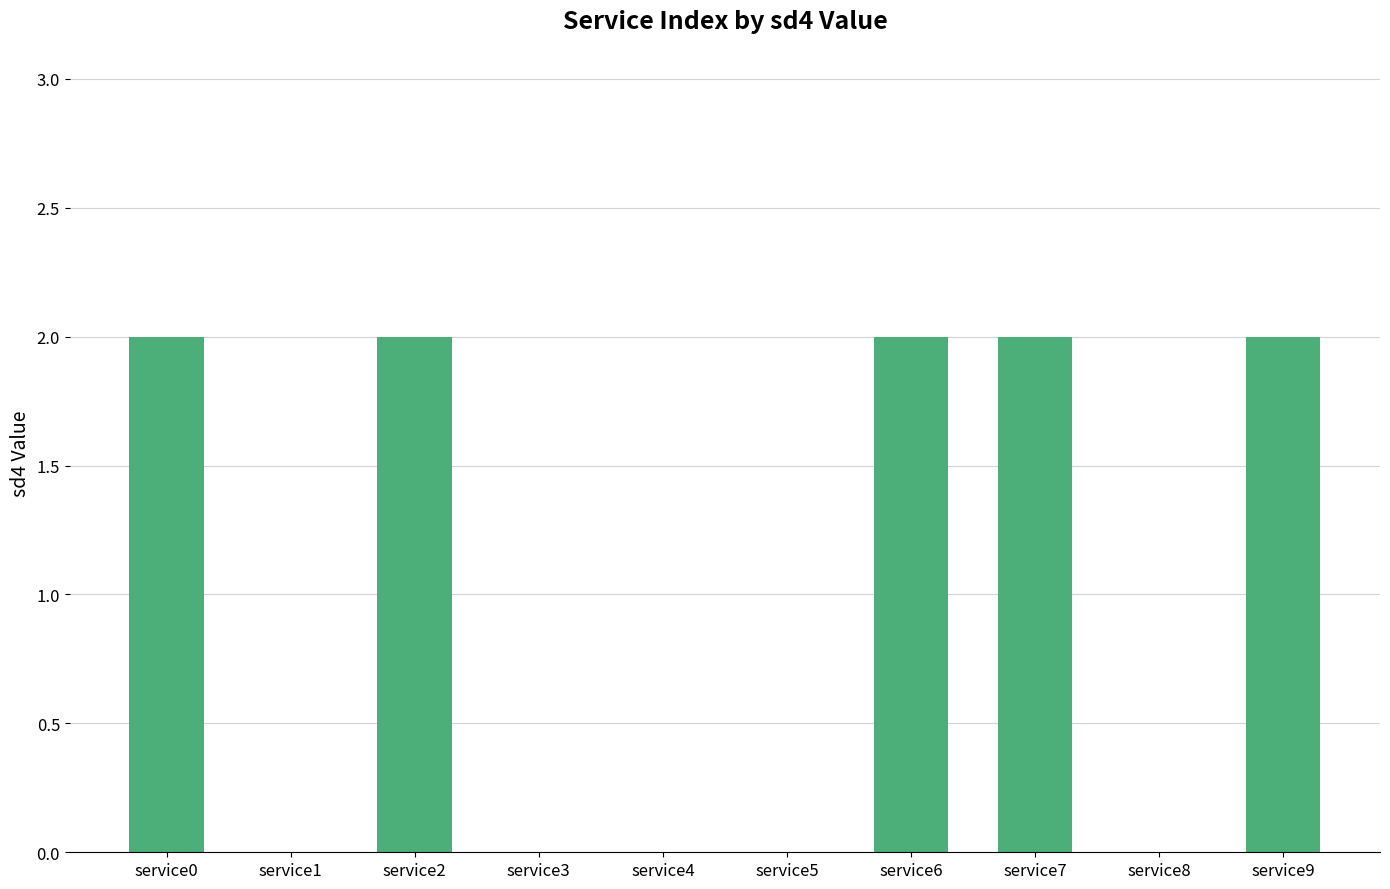

What is the sum of all values?

10